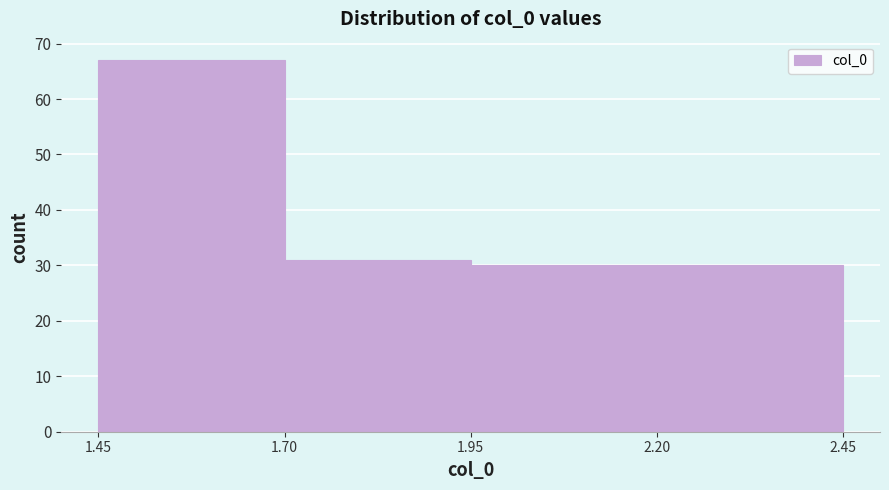

Reading left to right, list every bar in this chart as the range it spans on the x-axis followed by its height. The values are not printed on the chart, so give them approximately, as read against the axis.

1.45 to 1.70: 67
1.70 to 1.95: 31
1.95 to 2.20: 30
2.20 to 2.45: 30